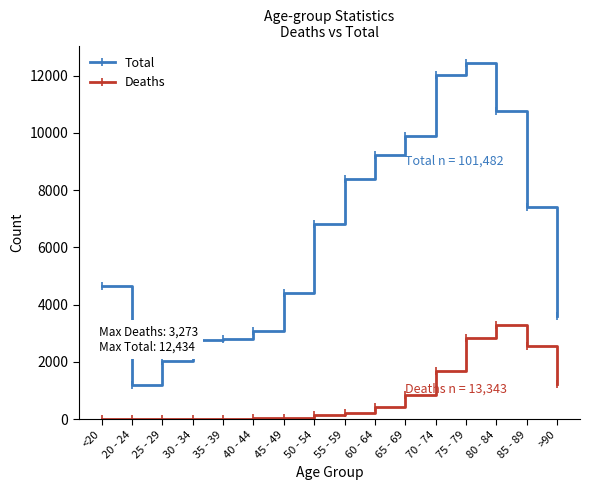

True or false: Total and Deaths intersect in this chart.

False